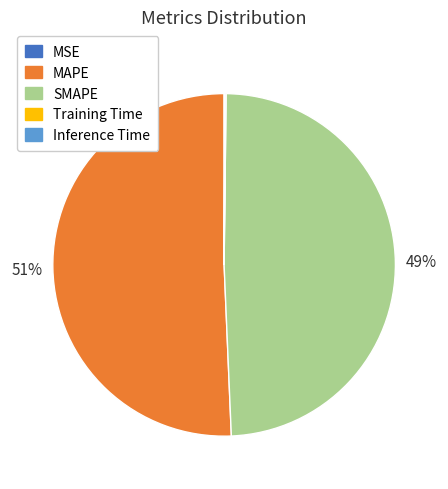

Is the sum of MAPE and SMAPE greater than half?

Yes